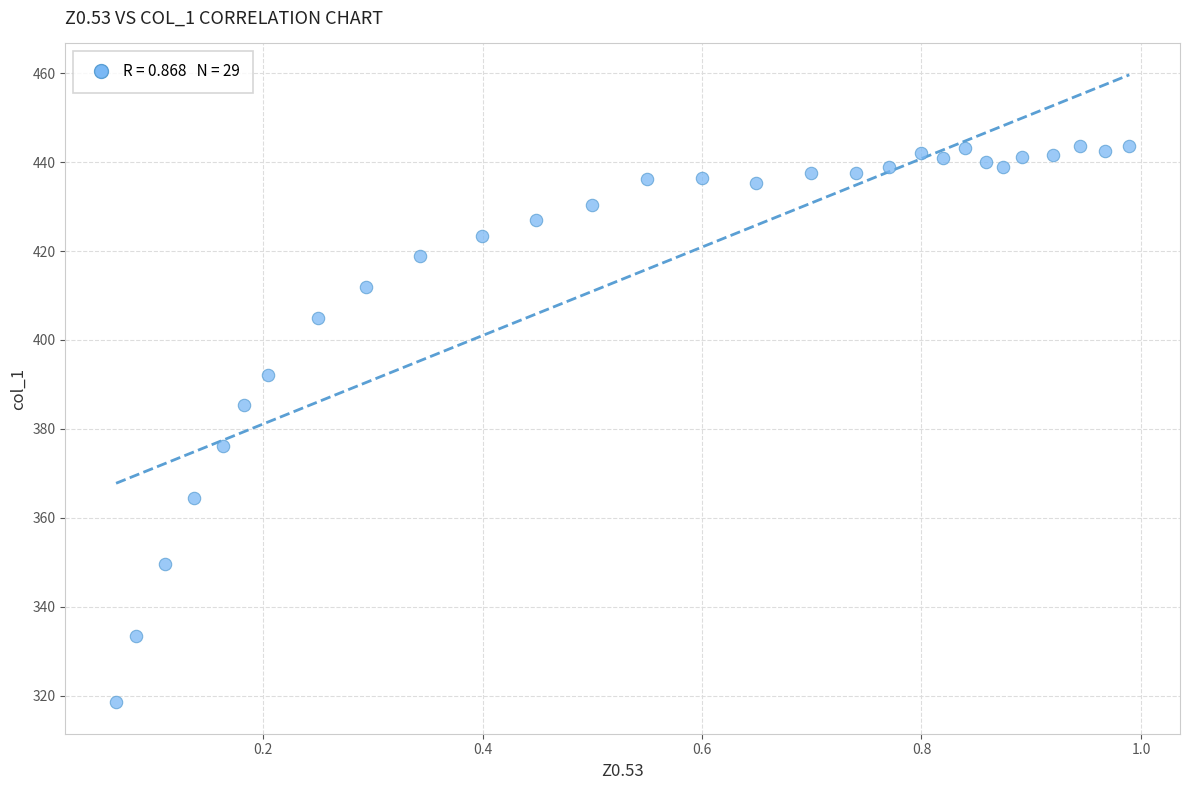

What is the range of Y values (max minus min)?

125.2